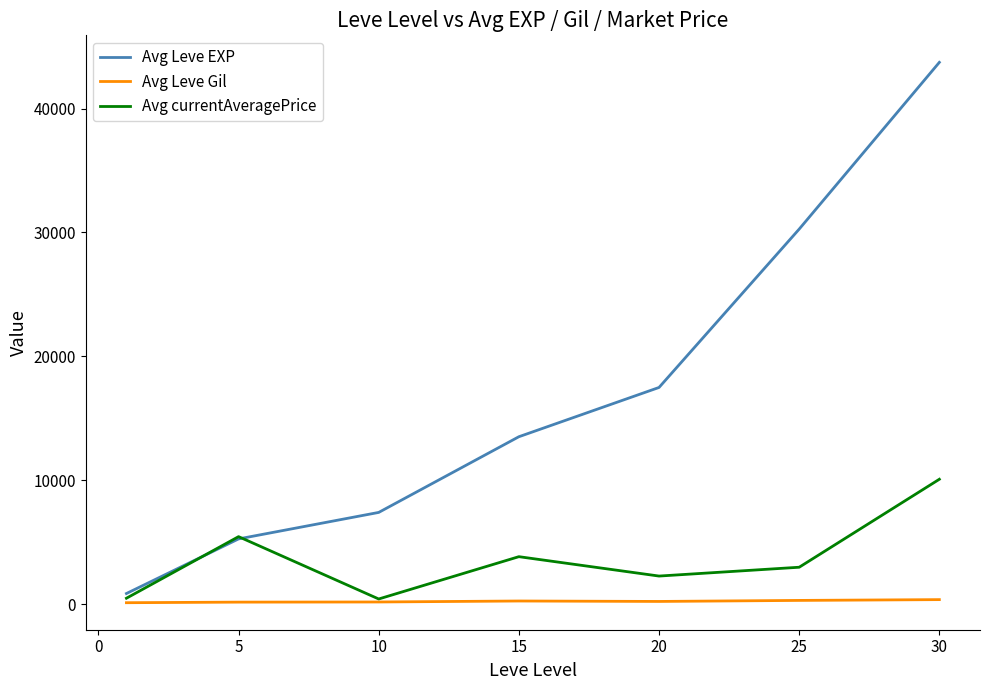

What is the maximum value shown in the chart?

43730.0